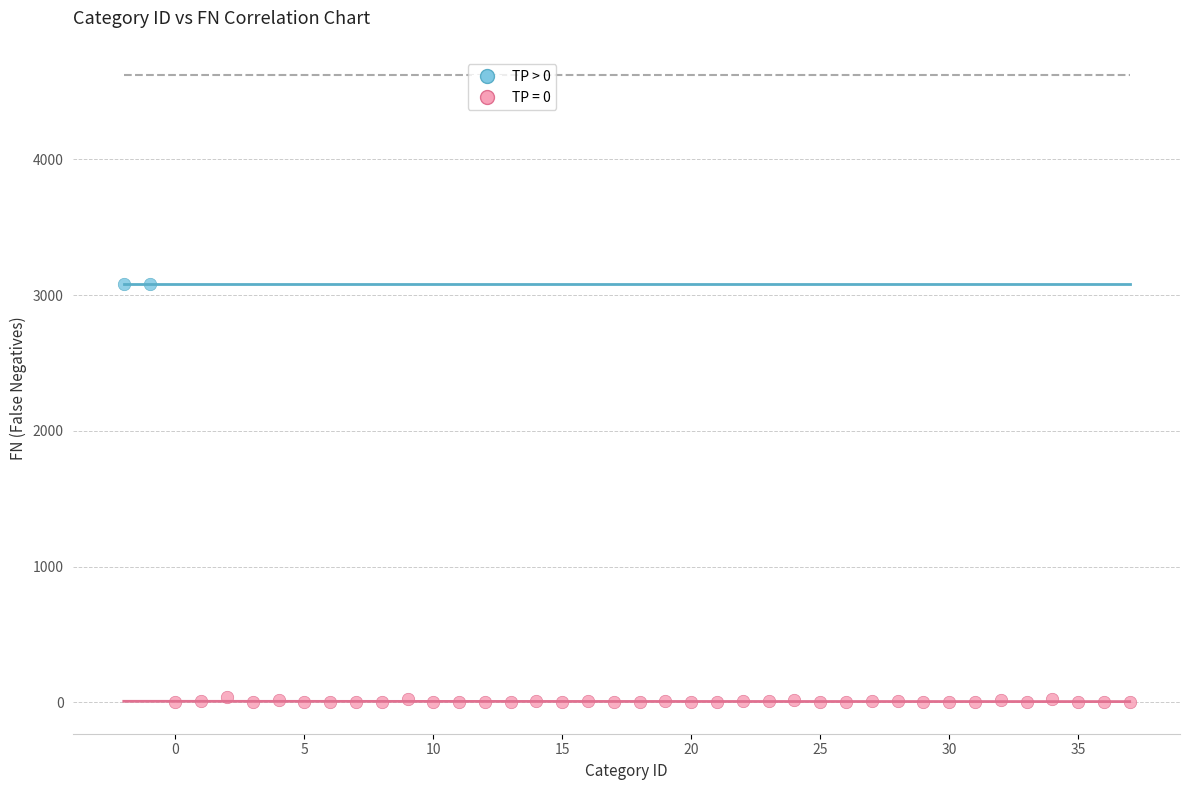

Which series reaches the maximum Y coordinate?

TP > 0